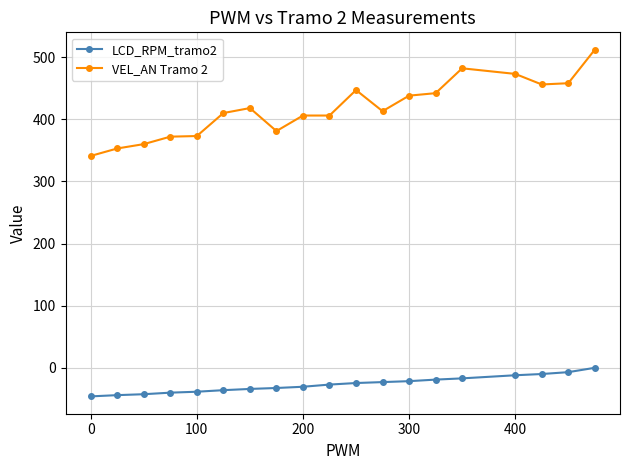

List the series in order of their peak value, highest first.

VEL_AN Tramo 2, LCD_RPM_tramo2